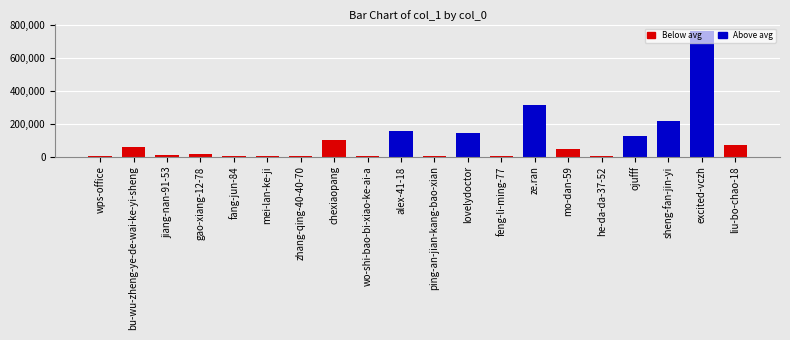

What is the change in value from wps-office to gao-xiang-12-78?

+9603